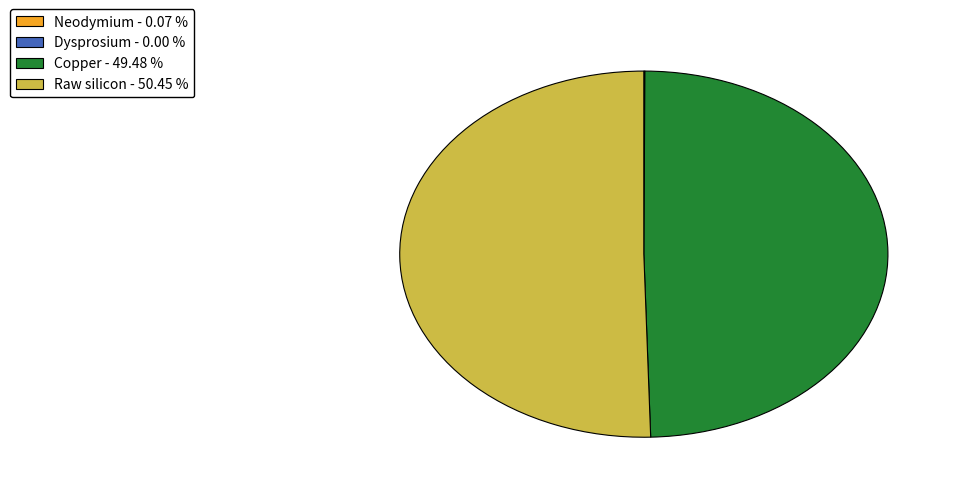

Is there a majority slice in this chart?

Yes